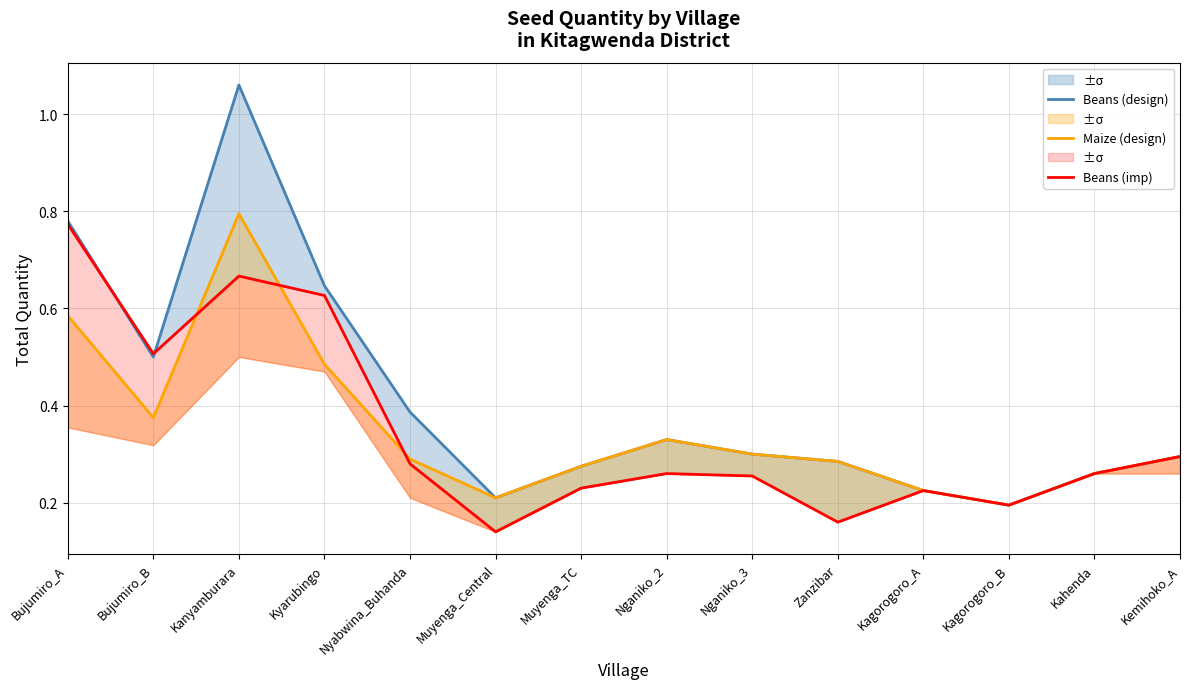

Reading left to right, list all the values displayed in this chart.

Beans (design): Bujumiro_A=0.8	Bujumiro_B=0.5	Kanyamburara=1.1	Kyarubingo=0.6	Nyabwina_Buhanda=0.4	Muyenga_Central=0.2	Muyenga_TC=0.3	Nganiko_2=0.3	Nganiko_3=0.3	Zanzibar=0.3	Kagorogoro_A=0.2	Kagorogoro_B=0.2	Kahenda=0.3	Kemihoko_A=0.3
Maize (design): Bujumiro_A=0.6	Bujumiro_B=0.4	Kanyamburara=0.8	Kyarubingo=0.5	Nyabwina_Buhanda=0.3	Muyenga_Central=0.2	Muyenga_TC=0.3	Nganiko_2=0.3	Nganiko_3=0.3	Zanzibar=0.3	Kagorogoro_A=0.2	Kagorogoro_B=0.2	Kahenda=0.3	Kemihoko_A=0.3
Beans (imp): Bujumiro_A=0.8	Bujumiro_B=0.5	Kanyamburara=0.7	Kyarubingo=0.6	Nyabwina_Buhanda=0.3	Muyenga_Central=0.1	Muyenga_TC=0.2	Nganiko_2=0.3	Nganiko_3=0.3	Zanzibar=0.2	Kagorogoro_A=0.2	Kagorogoro_B=0.2	Kahenda=0.3	Kemihoko_A=0.3